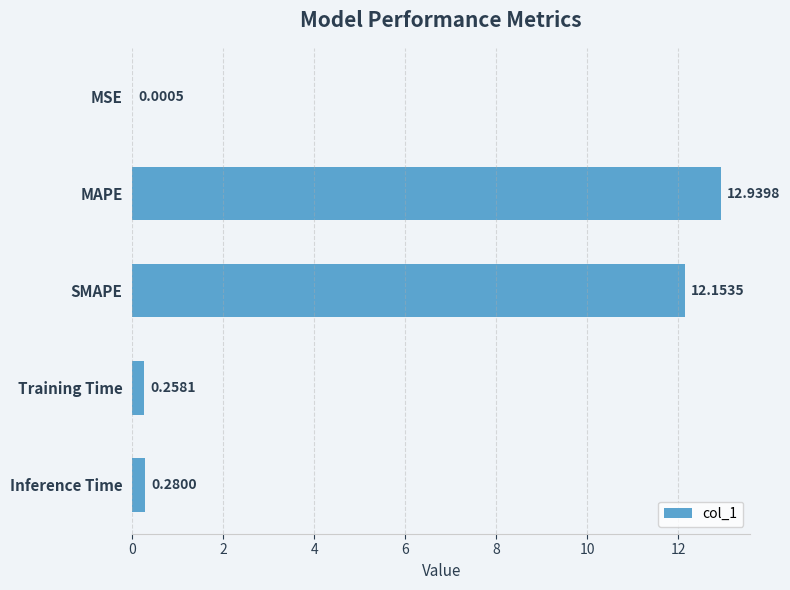

What is the sum of the values at SMAPE and Inference Time?

12.4